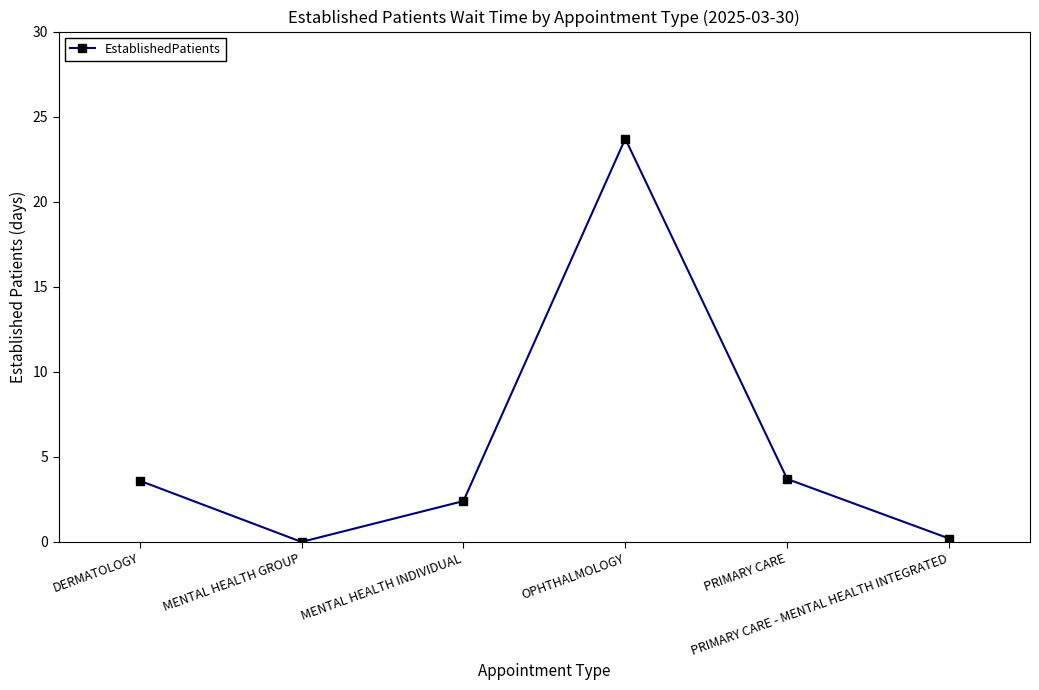

What is the change in value from DERMATOLOGY to PRIMARY CARE?

+0.1